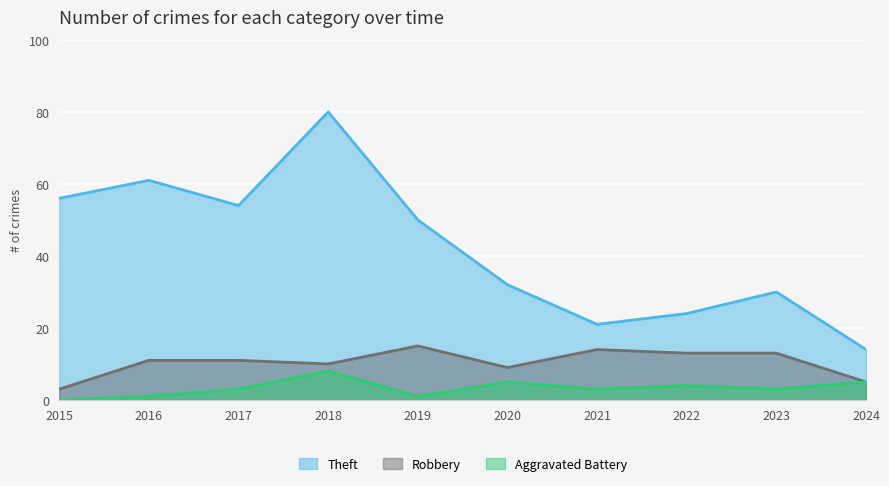

How many values in the Theft series are below 50?

5